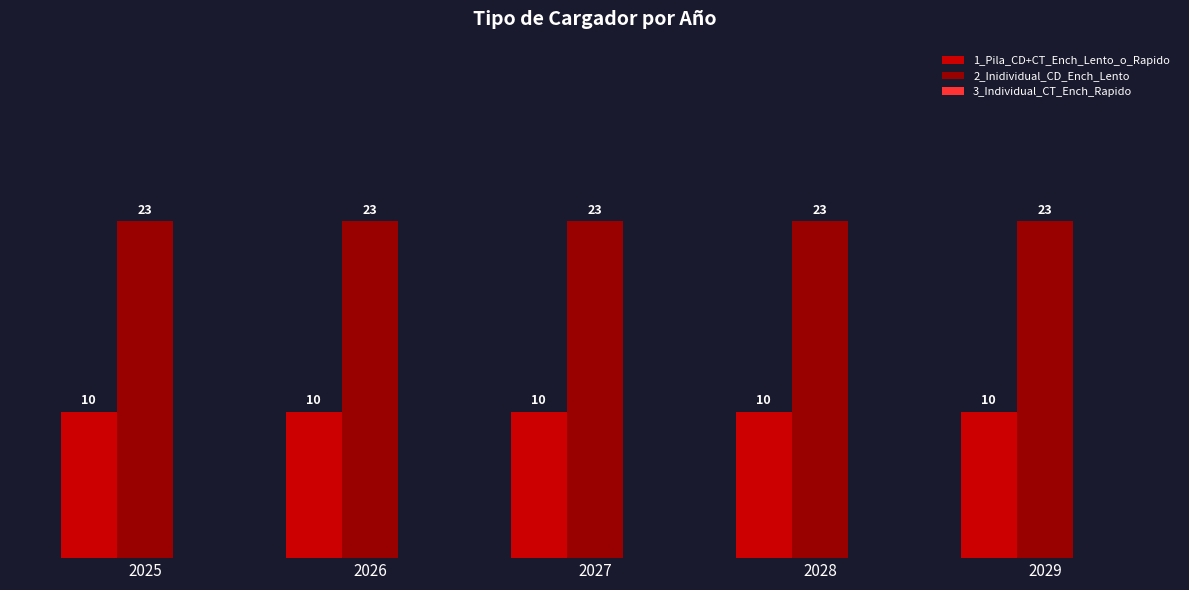

The value of 1_Pila_CD+CT_Ench_Lento_o_Rapido at 2026 is 10. True or false?

True